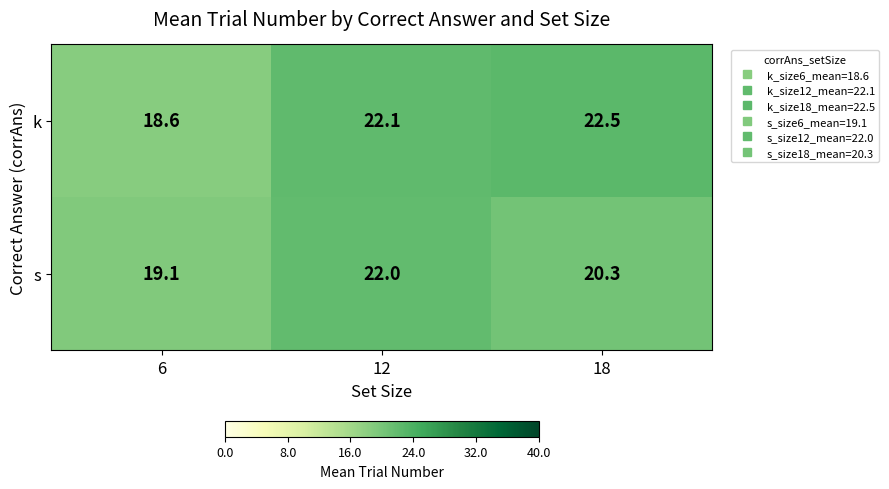

What is the spread (max minus min) of values at 12?

0.1